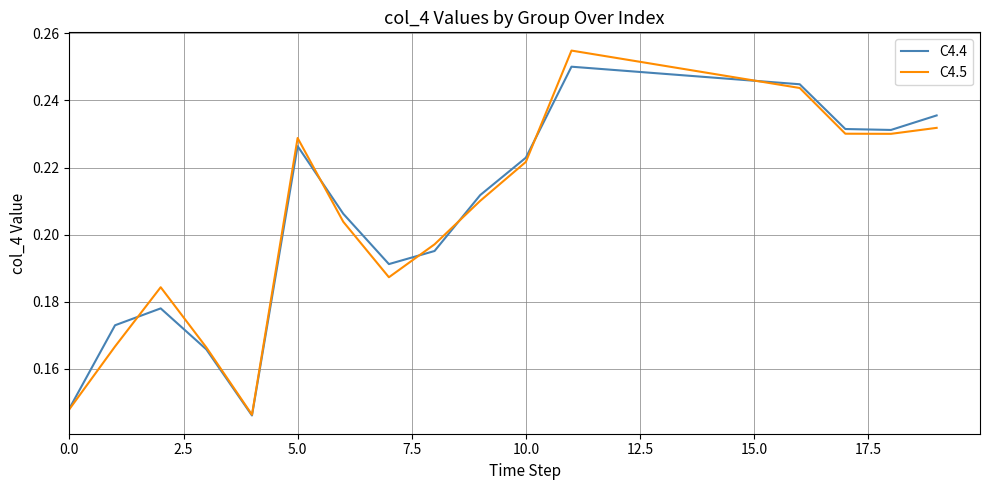

Rank the series by their maximum value, from lowest to highest.

C4.4, C4.5